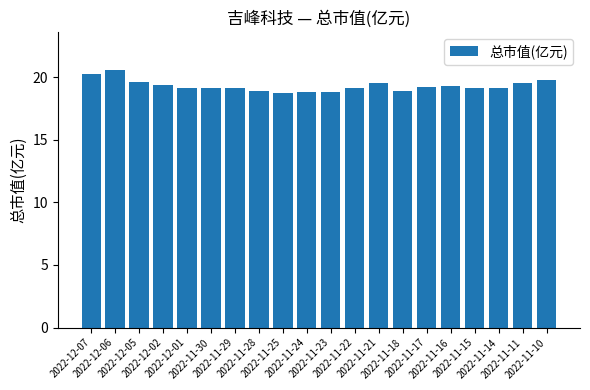

What value does the data have at 2022-12-07?

20.2